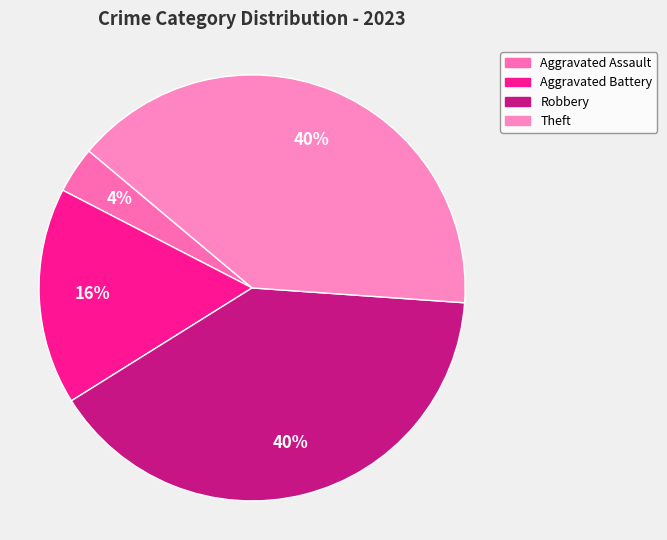

To the nearest percent, what portion does Robbery represent?

40%